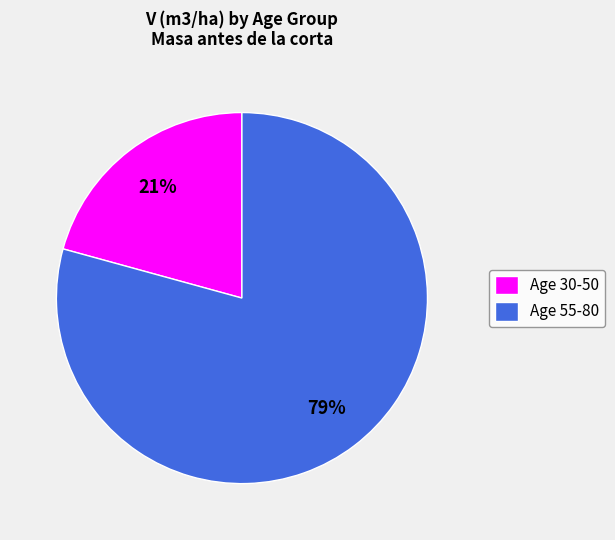

To the nearest percent, what is the combined percentage of Age 30-50 and Age 55-80?

100%